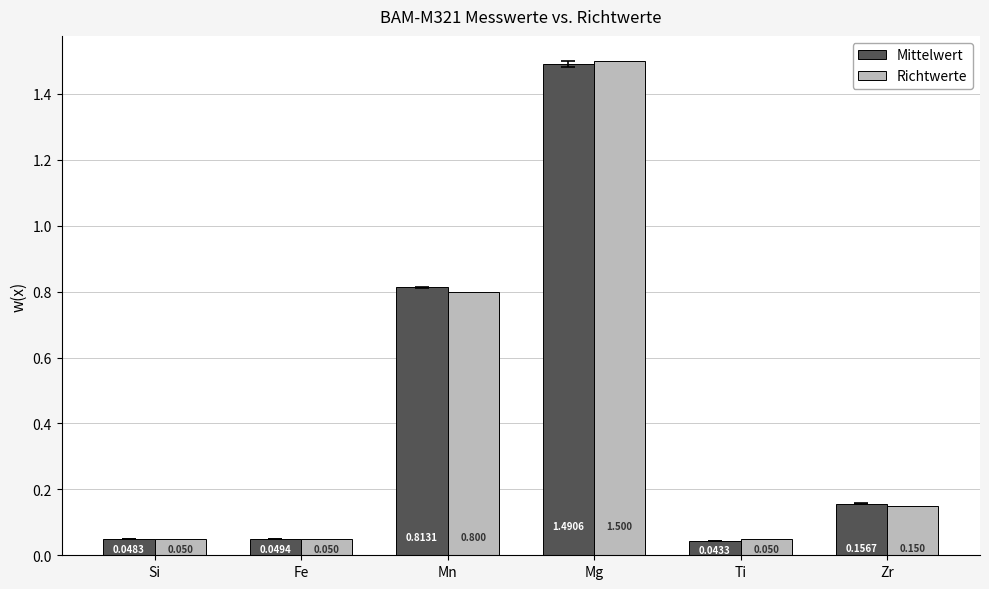

Between Ti and Zr, which series saw the biggest shift?

Mittelwert